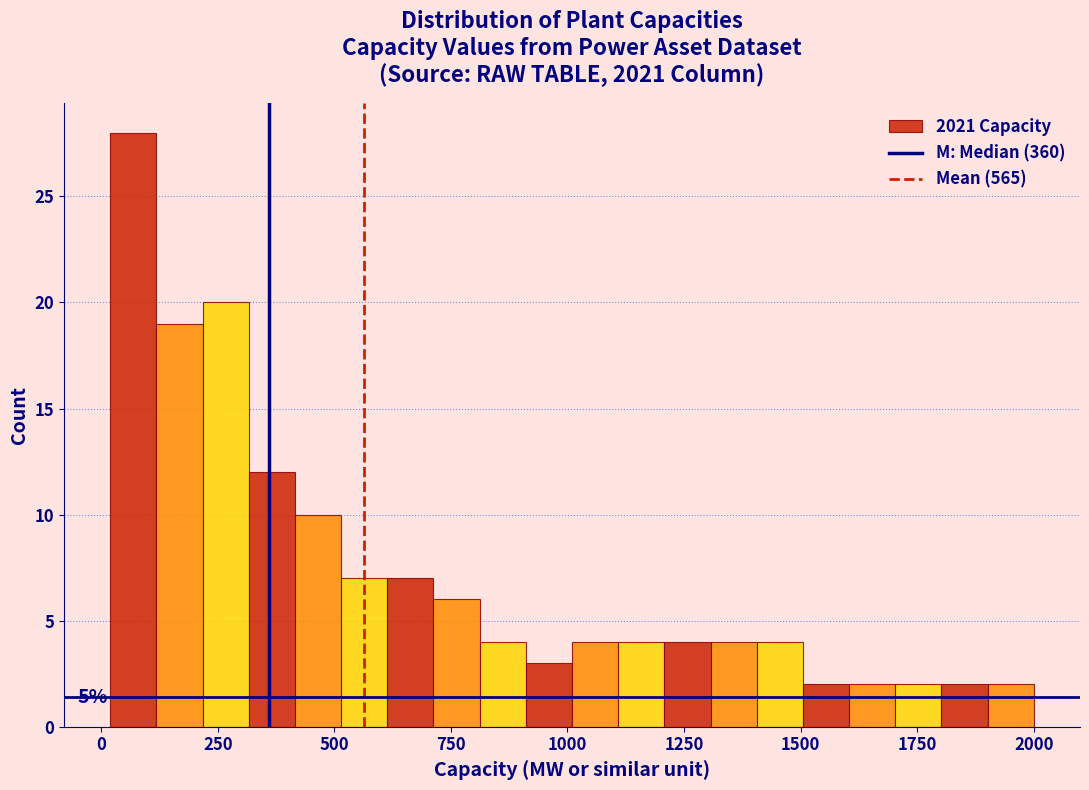

Read against the x-axis, roughly where is the centre of the tallest bar?

50